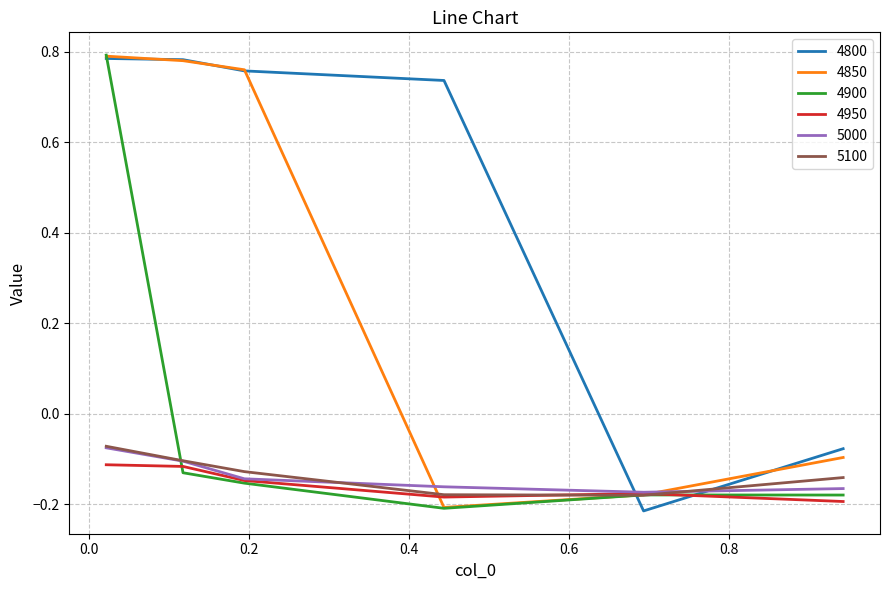

How many intersections are there between 4800 and 5100?

2